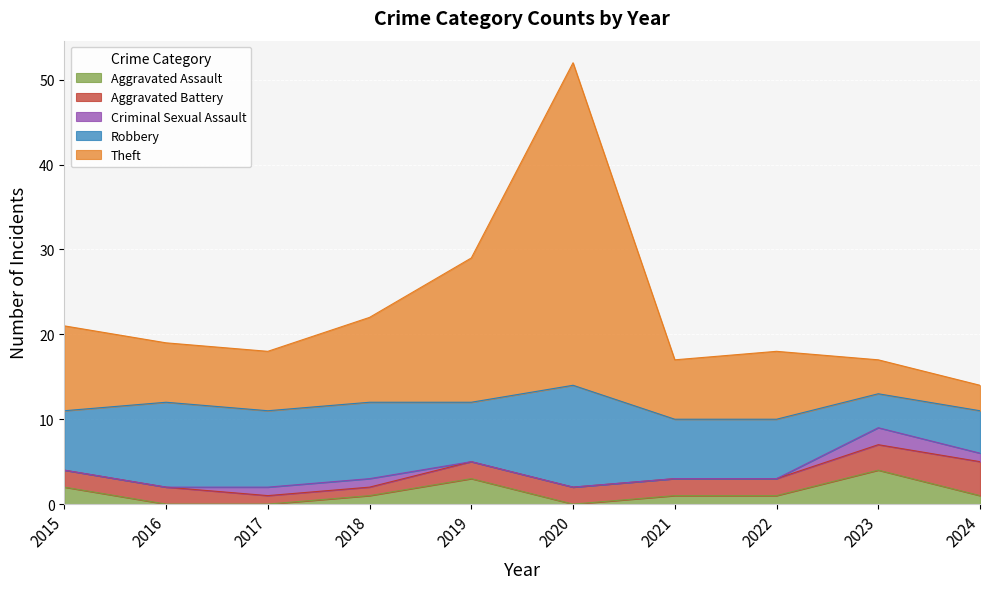

At which label does Aggravated Assault first exceed 1?

2015